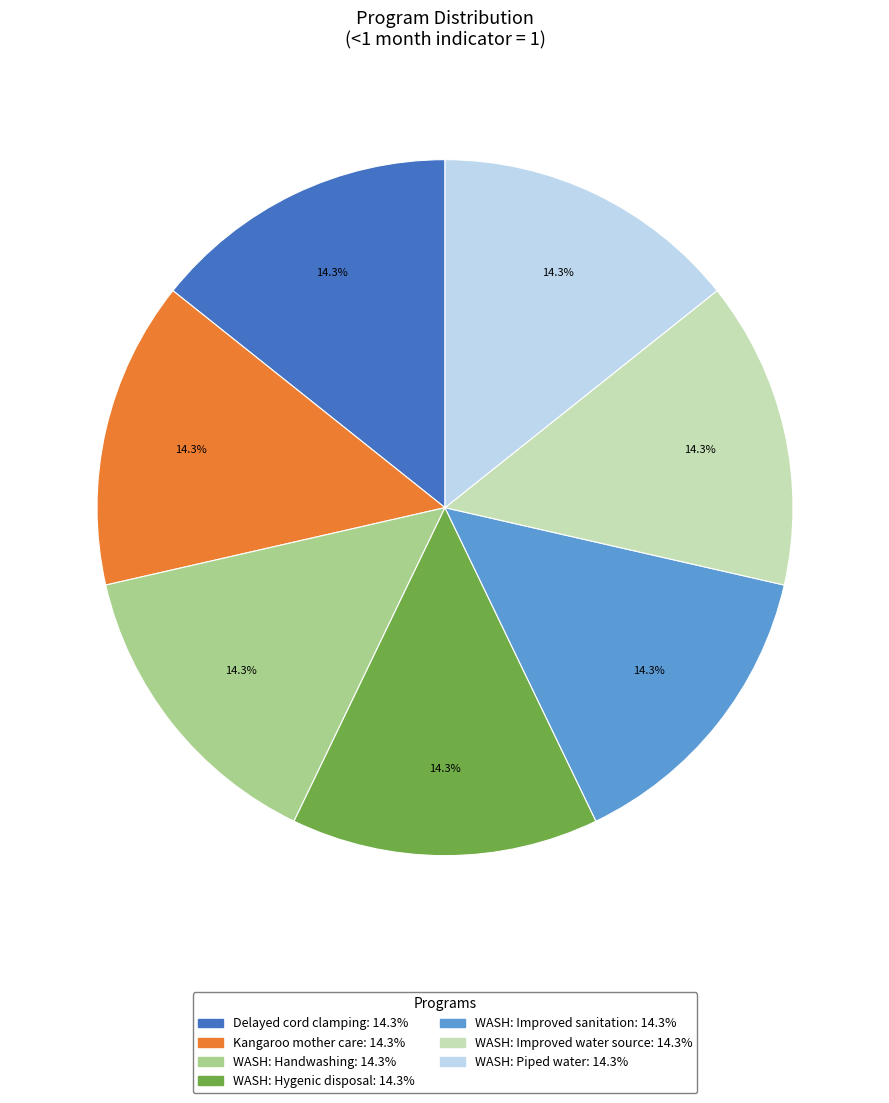

Does any single category account for the majority?

No